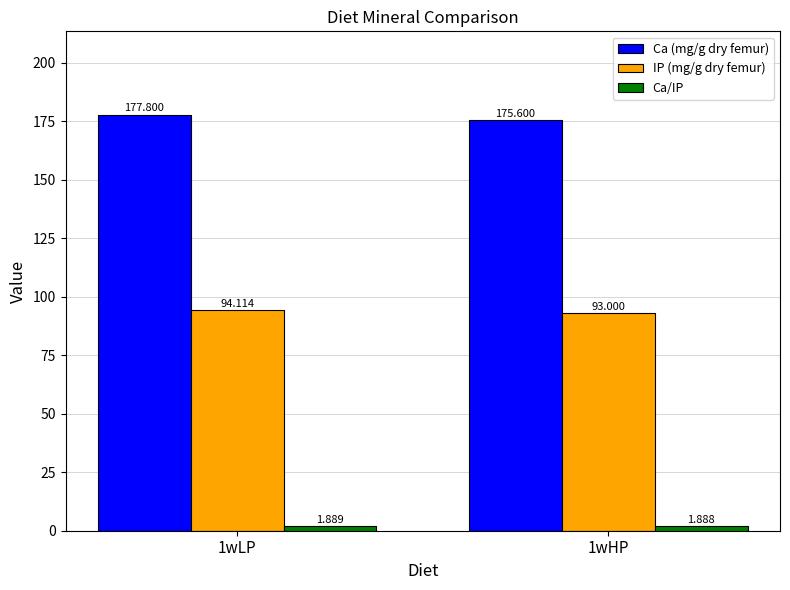

How many groups of bars are there?

2